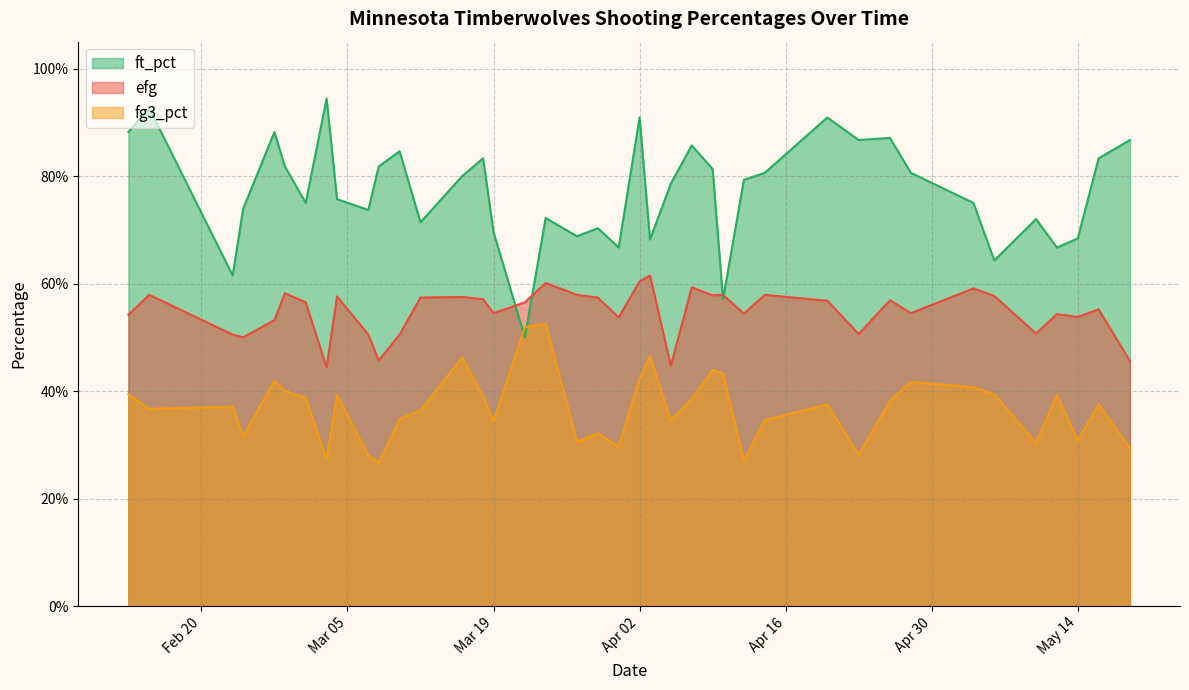

The value of fg3_pct at 2024-04-14 is 0.3. True or false?

True